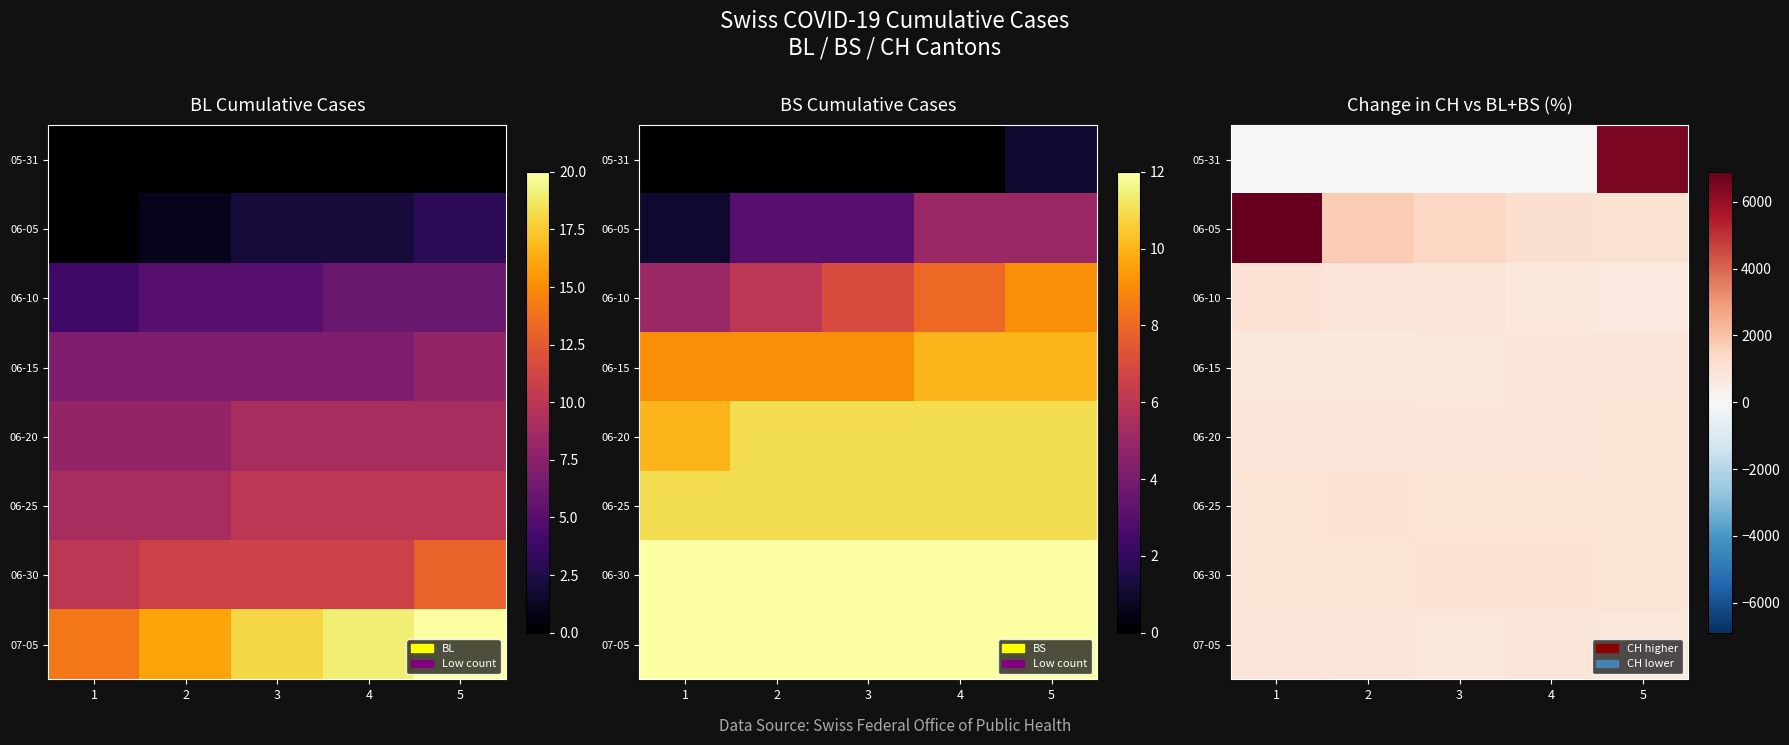

How many series are shown in this chart?

8